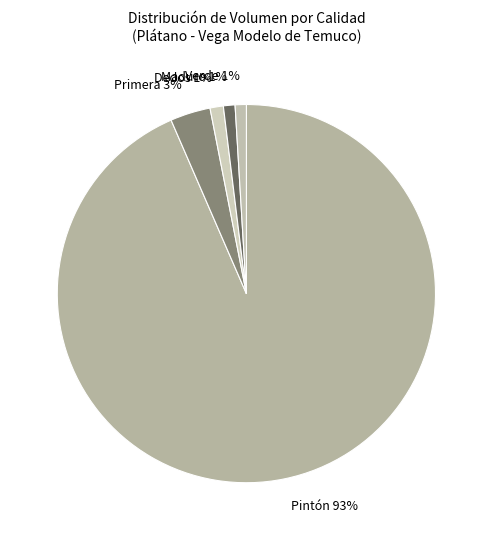

To the nearest percent, what is the average slice percentage?

20%